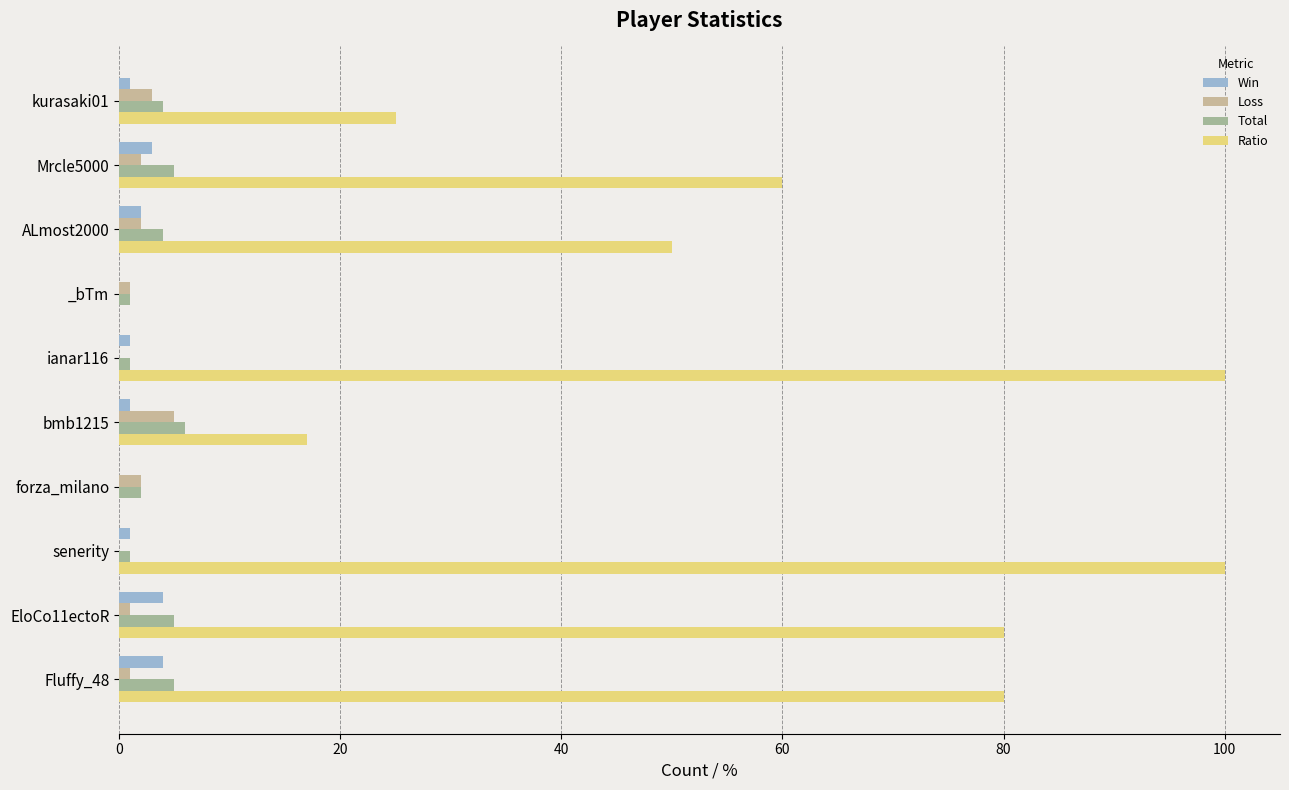

Count the number of data series in this chart.

4